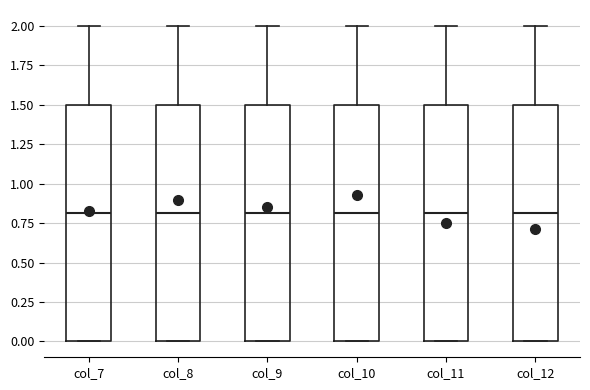

Reading left to right, transcribe this box plot: for each box, give where its median line is, the range the box spans, and where its two whiskers end, as read against the y-axis. The values are not printed on the chart, so give them approximately, as read against the axis.

col_7: median 0.8, box 0.0 to 1.5, whiskers 0.0 to 2.0
col_8: median 0.8, box 0.0 to 1.5, whiskers 0.0 to 2.0
col_9: median 0.8, box 0.0 to 1.5, whiskers 0.0 to 2.0
col_10: median 0.8, box 0.0 to 1.5, whiskers 0.0 to 2.0
col_11: median 0.8, box 0.0 to 1.5, whiskers 0.0 to 2.0
col_12: median 0.8, box 0.0 to 1.5, whiskers 0.0 to 2.0